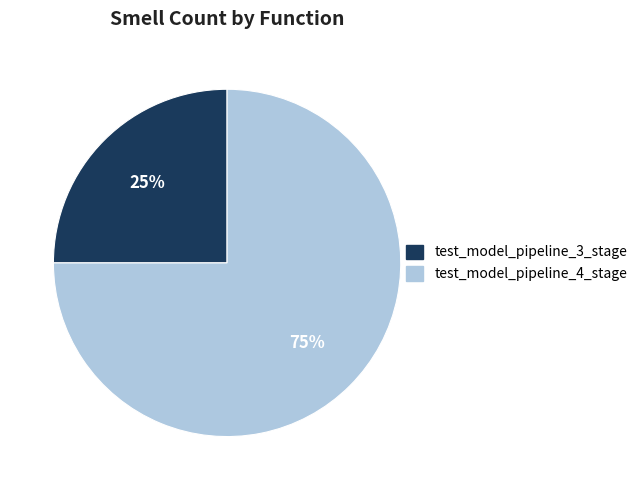

To the nearest percent, what percentage of the pie is test_model_pipeline_4_stage?

75%